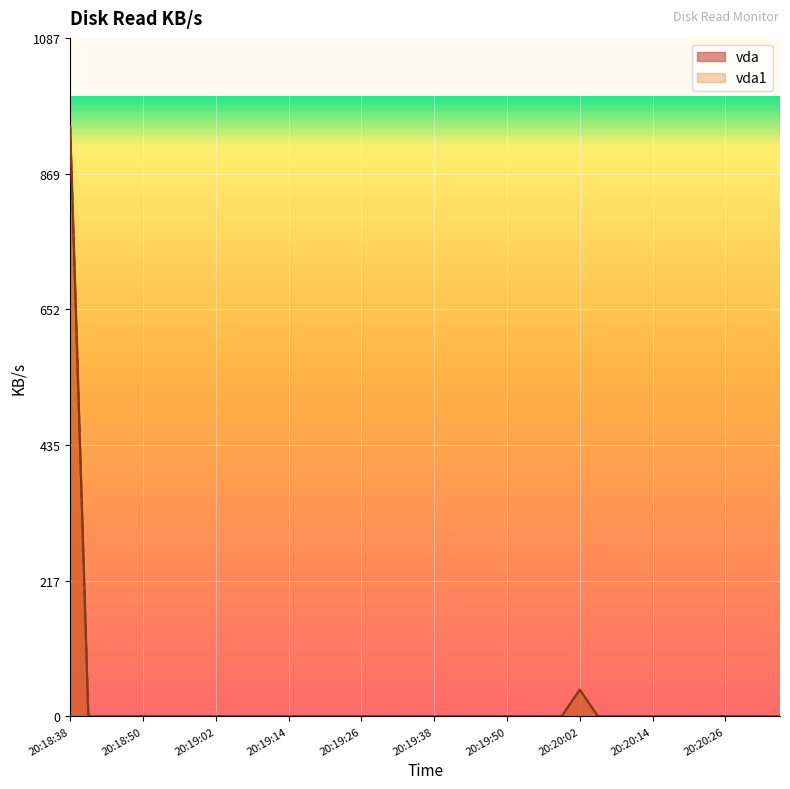

How many values in the vda1 series exceed 0?

2